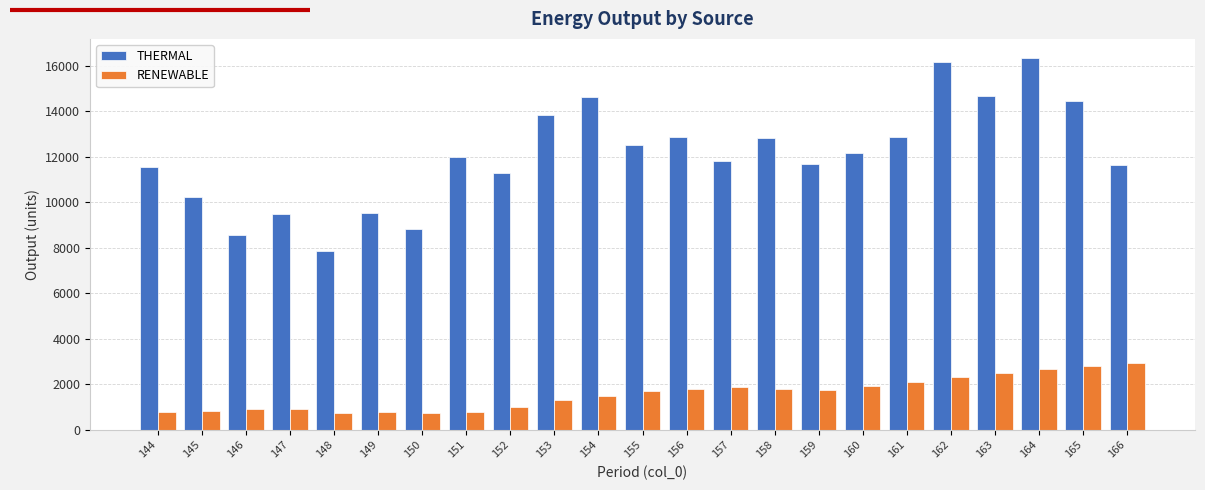

What is the sum of all THERMAL values?

277738.9